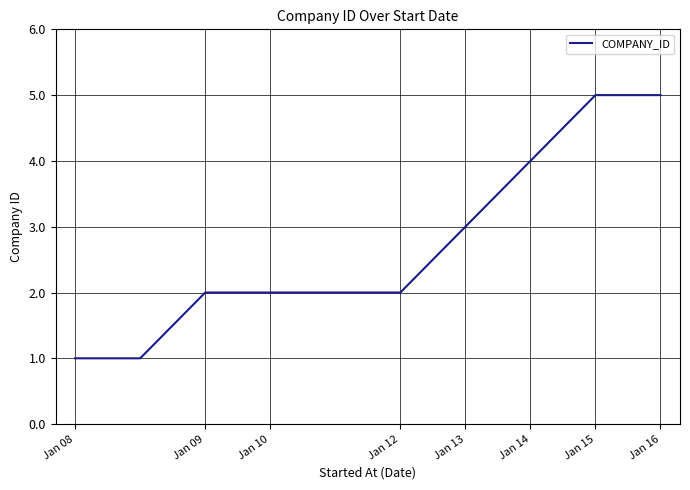

What is the difference between the maximum and minimum values?

4